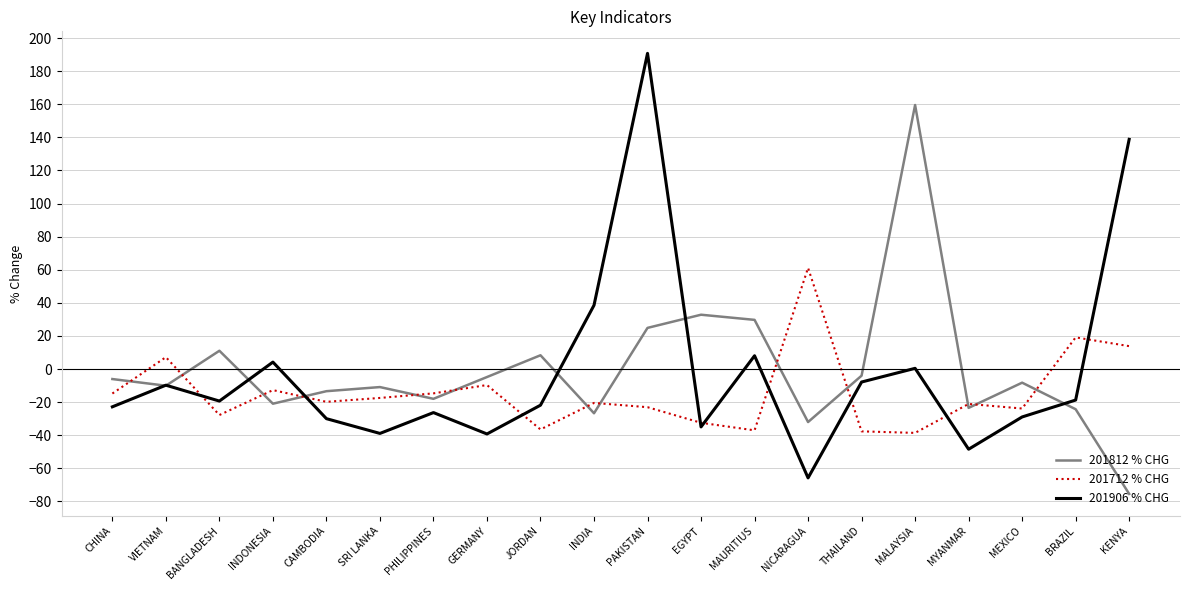

What position from the left is MYANMAR?

17